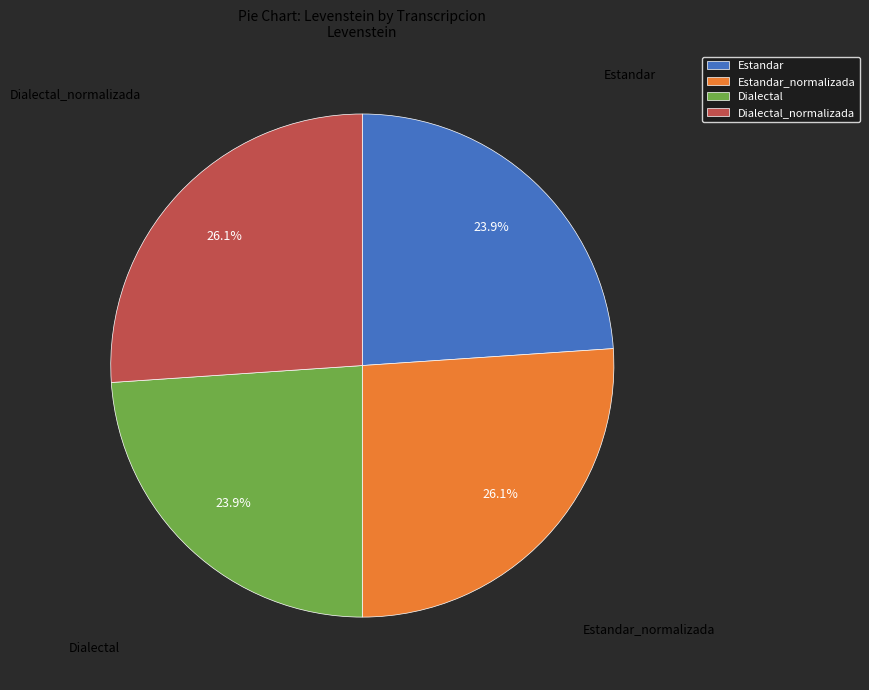

To the nearest percent, what portion does Estandar_normalizada represent?

26%